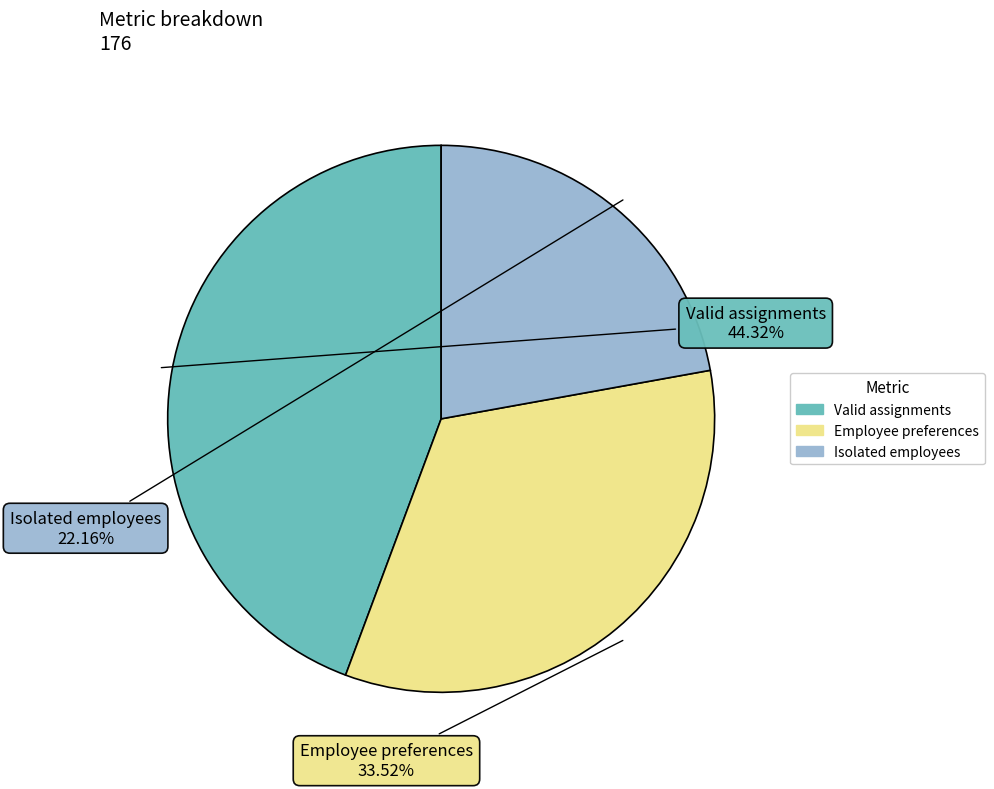

Count the number of slices in the pie.

3